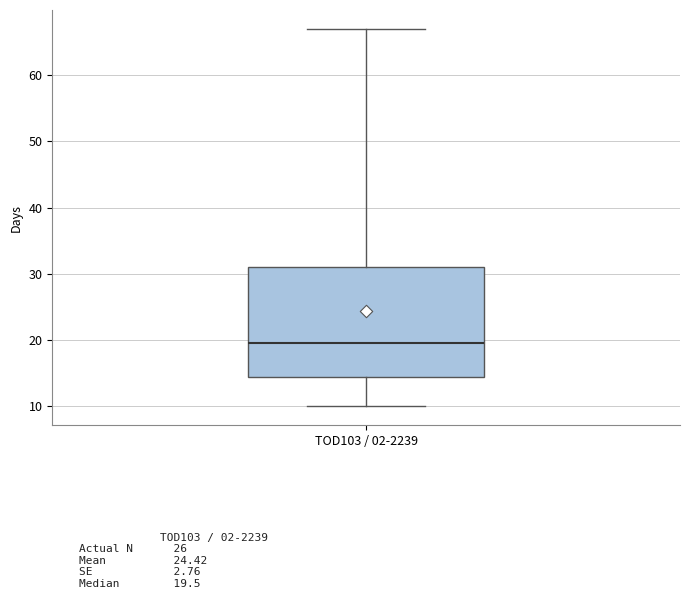

Transcribe this box plot: give where the median line is, the range the box spans, and where the two whiskers end, as read against the y-axis. The values are not printed on the chart, so give them approximately, as read against the axis.

median 20, box 15 to 31, whiskers 10 to 67